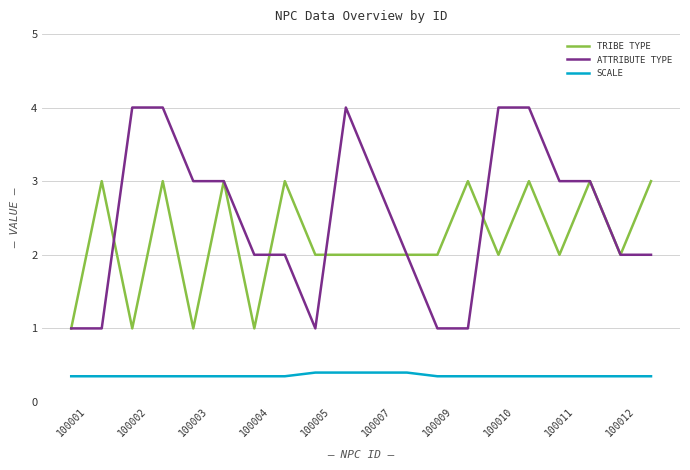

What is the sum of all ATTRIBUTE TYPE values?

50.0